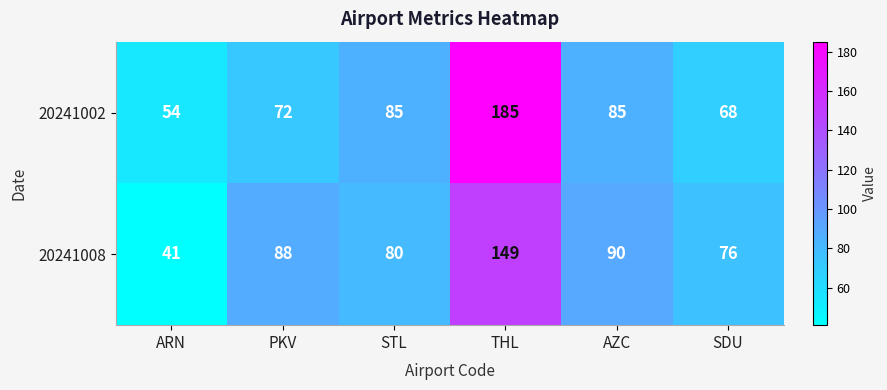

At AZC, list the series in order from smallest to largest.

20241002, 20241008